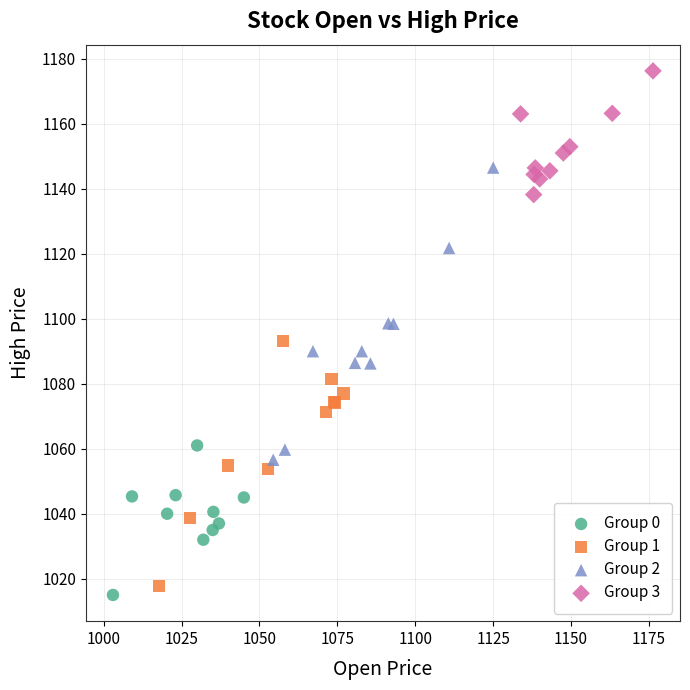

Which series contains the highest Y value?

Group 3